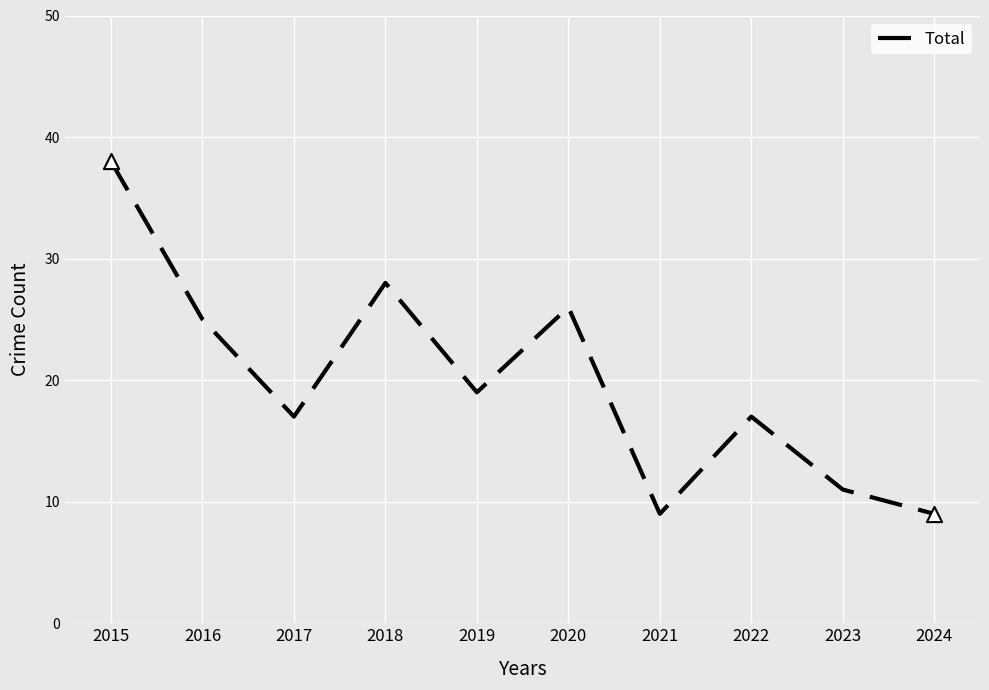

What is the ratio of the value at 2017 to the value at 2024?

1.9